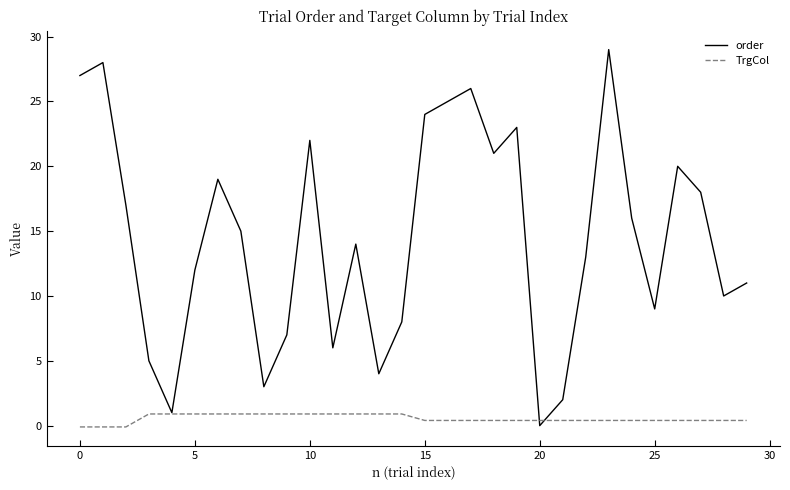

True or false: TrgCol and order cross at least once.

True